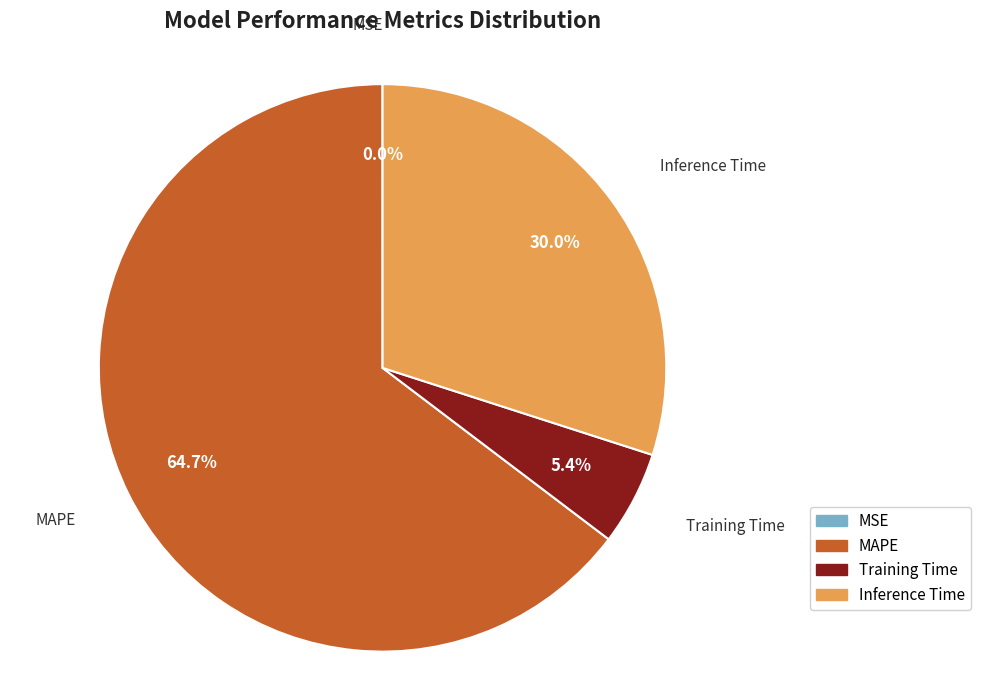

Combined, what portion of the pie is Training Time and MAPE?

70.0%